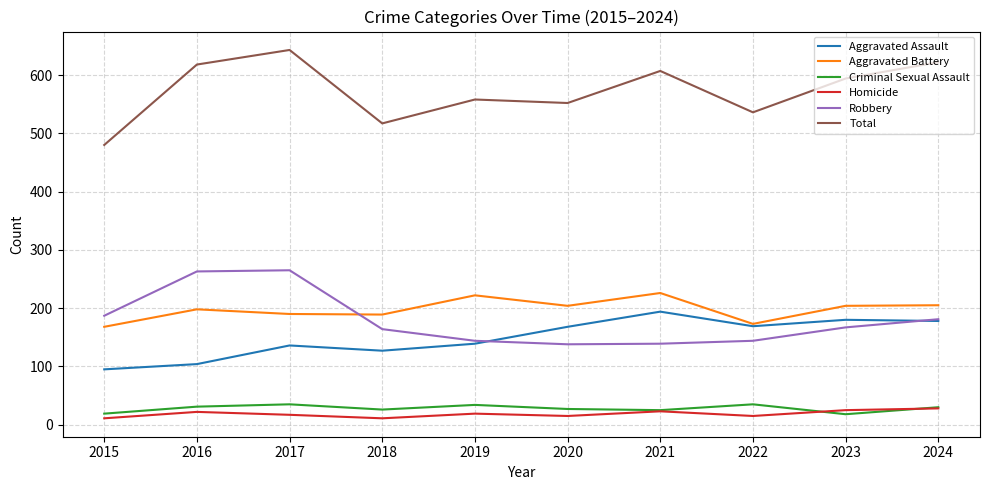

What is the difference between the maximum and minimum values in the Aggravated Assault series?

99